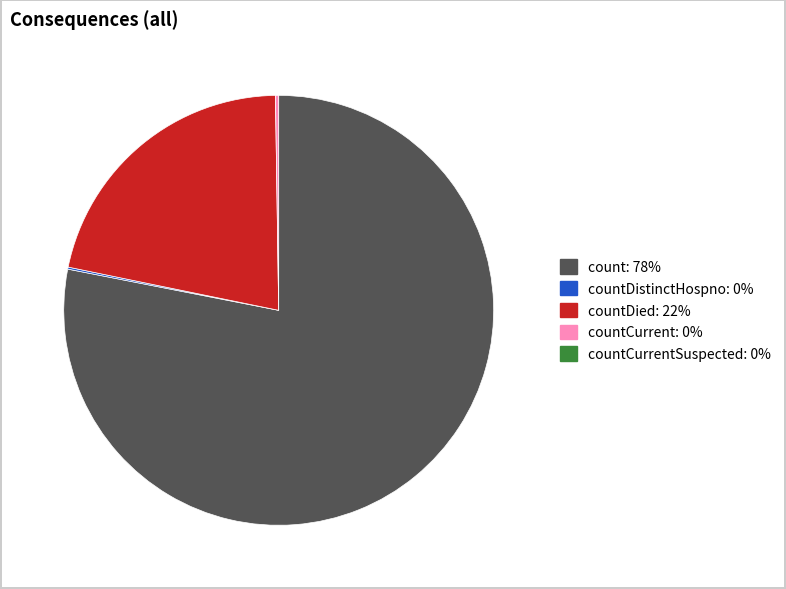

Is there a majority slice in this chart?

Yes